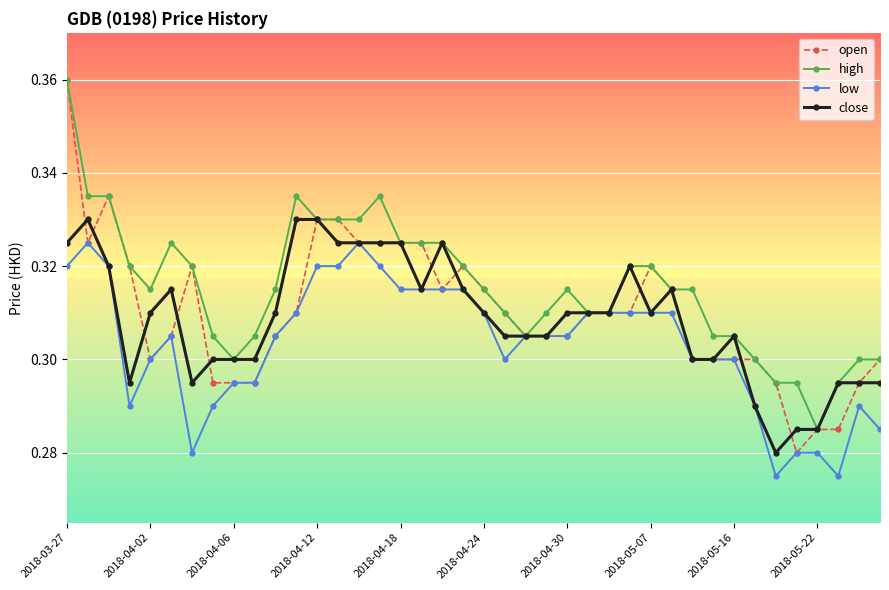

How many close values are between 0 and 1?

40